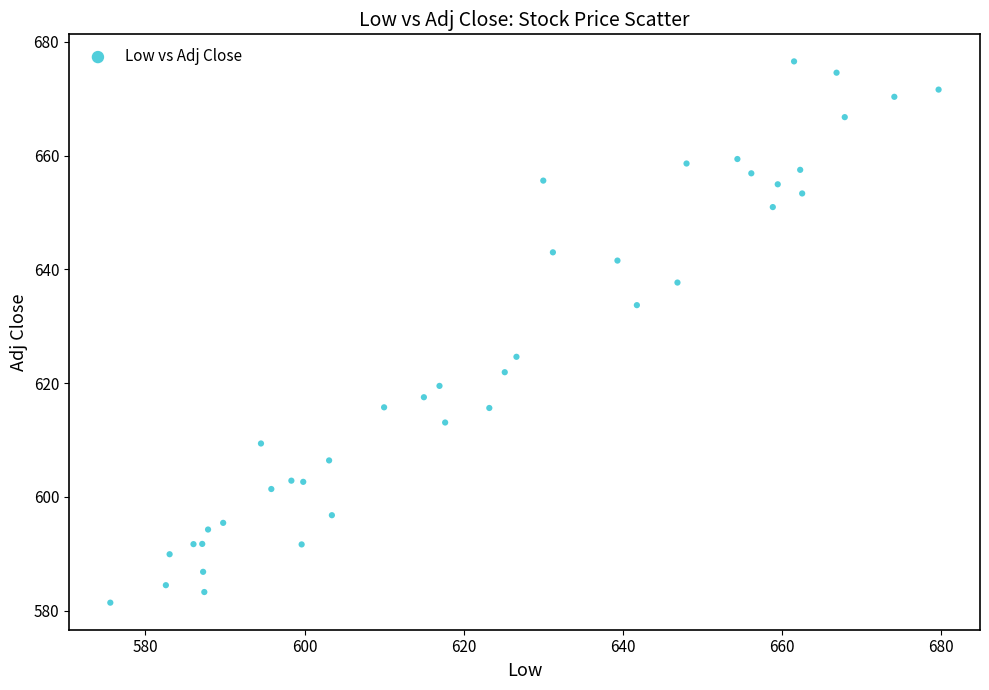

What Y value in the scatter plot is closest to 628?

624.6